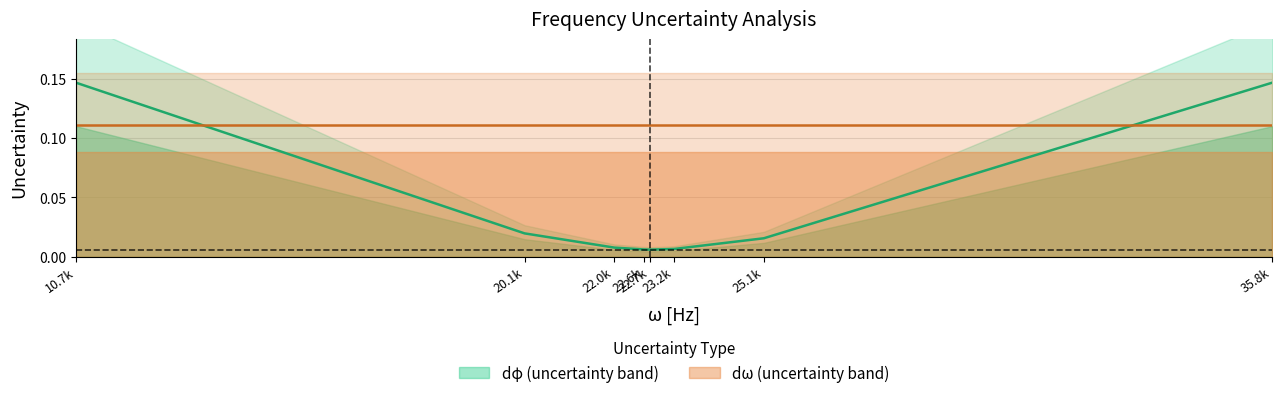

What is the change in value from 22.0k to 35.8k?

+0.1